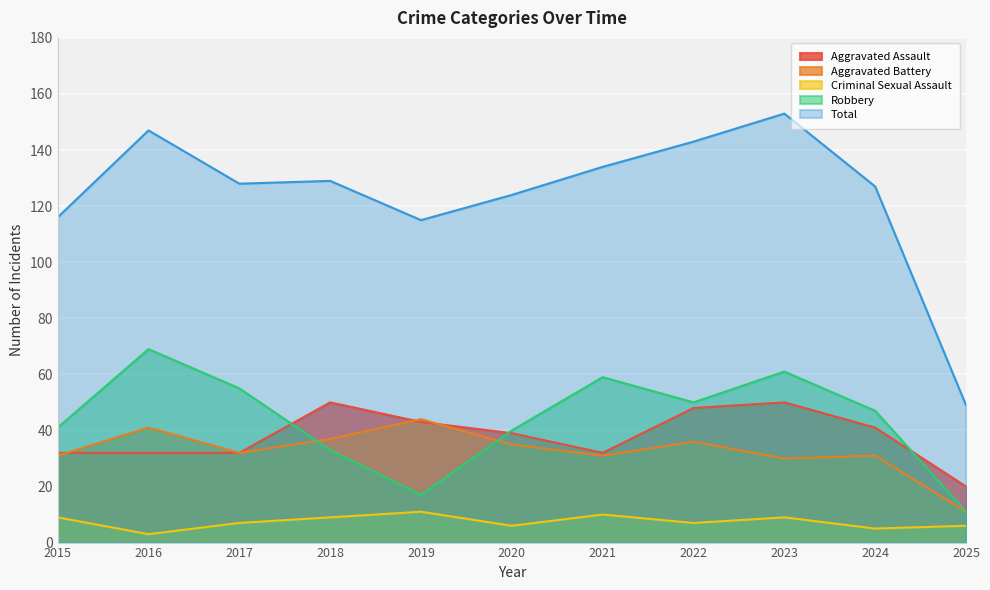

What is the average value of the Criminal Sexual Assault series?

7